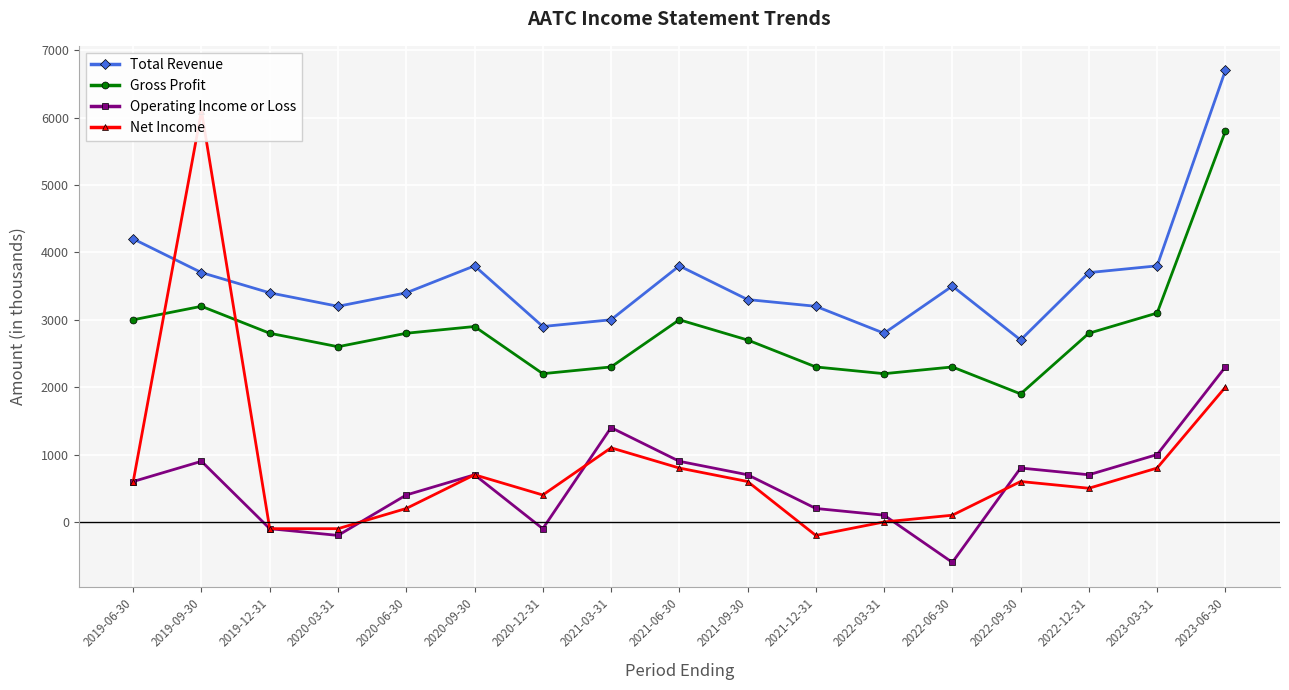

Reading right to left, what are all the values shown in this chart?

Total Revenue: 6700	3800	3700	2700	3500	2800	3200	3300	3800	3000	2900	3800	3400	3200	3400	3700	4200
Gross Profit: 5800	3100	2800	1900	2300	2200	2300	2700	3000	2300	2200	2900	2800	2600	2800	3200	3000
Operating Income or Loss: 2300	1000	700	800	-600	100	200	700	900	1400	-100	700	400	-200	-100	900	600
Net Income: 2000	800	500	600	100	0	-200	600	800	1100	400	700	200	-100	-100	6100	600